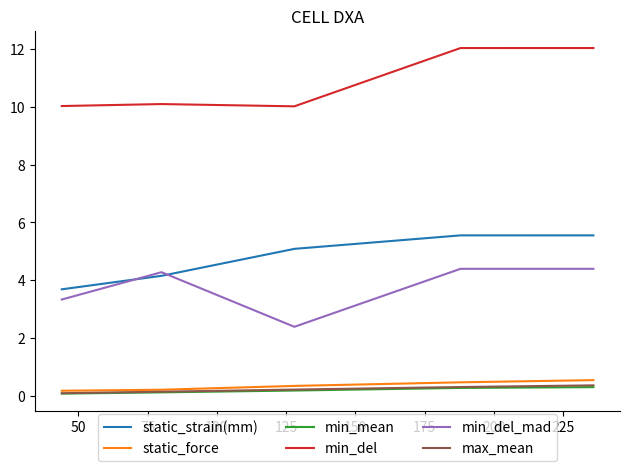

How many max_mean values are between 0 and 1?

5